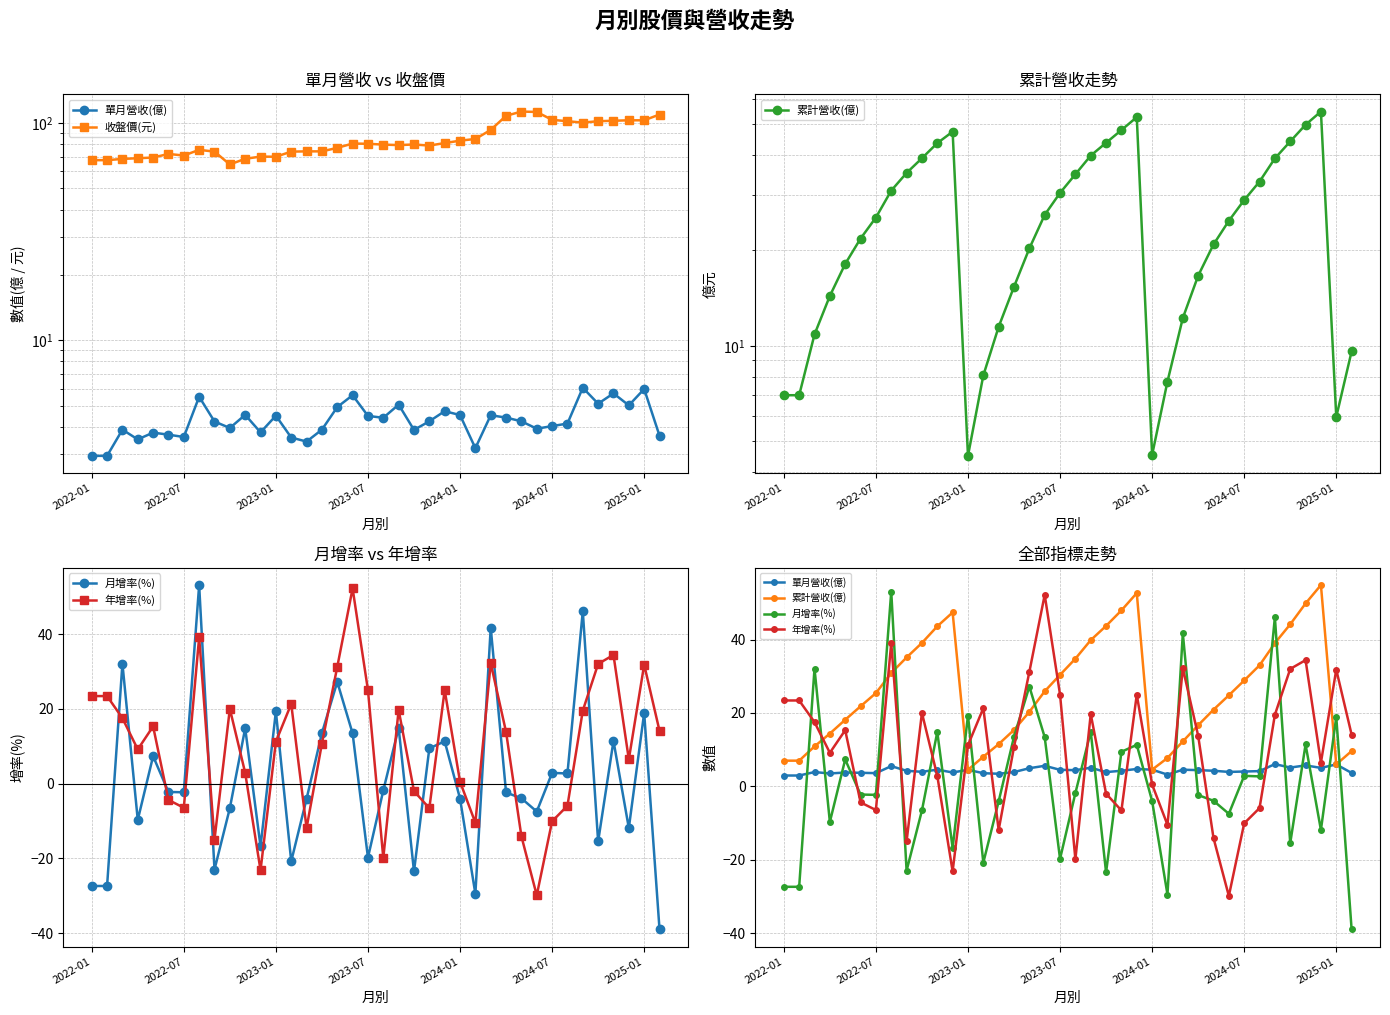

How many lines are shown in the chart?

5